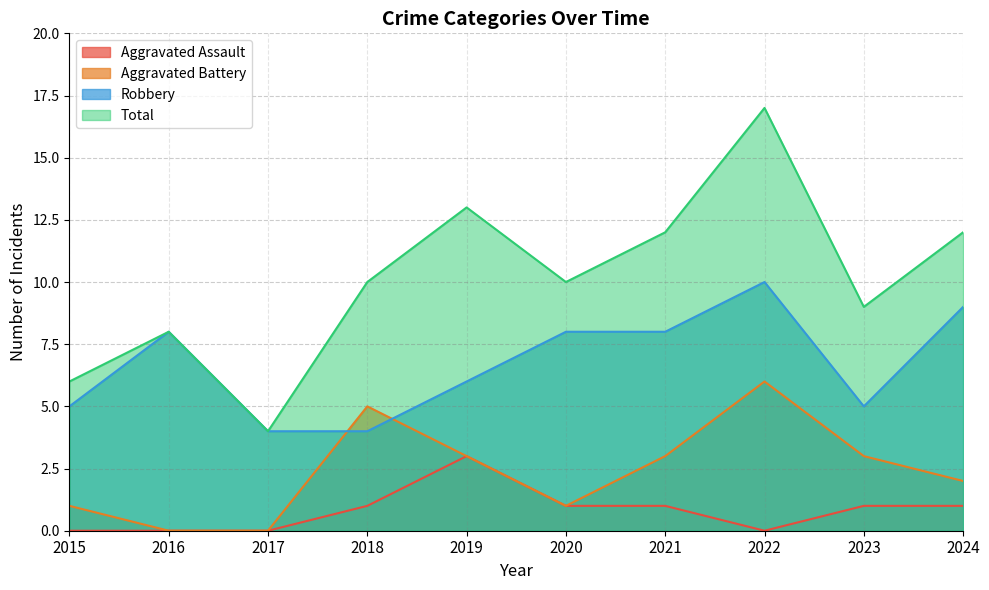

What is the difference between the highest and lowest values at 2020?

9